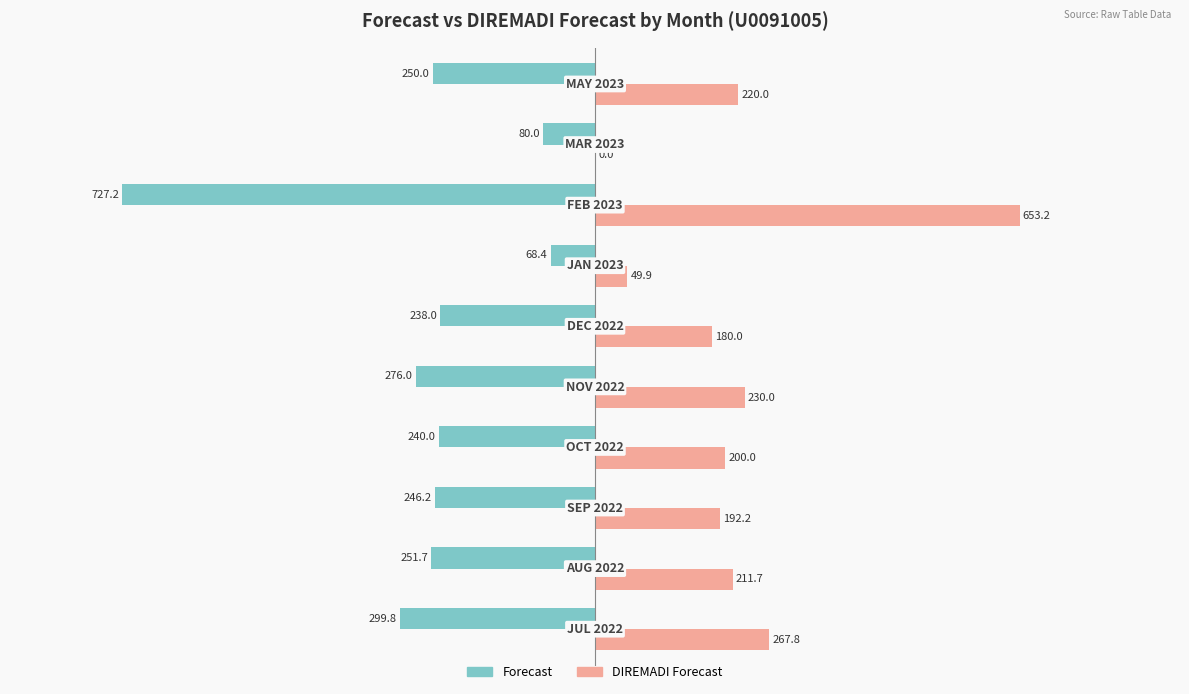

What is the maximum value shown in the chart?

653.2